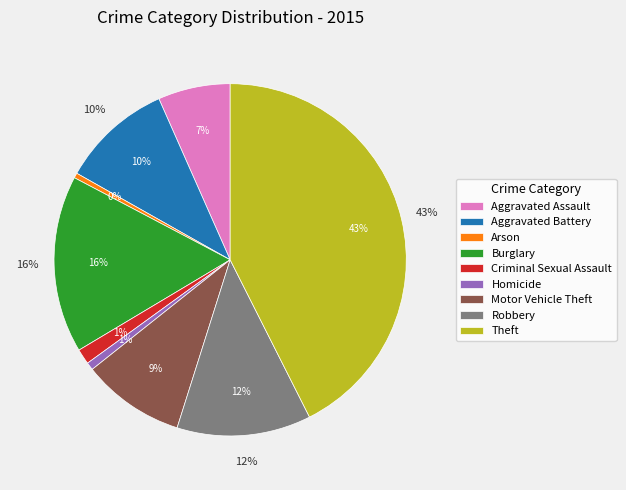

What is the change in value from Aggravated Assault to Robbery?

+137